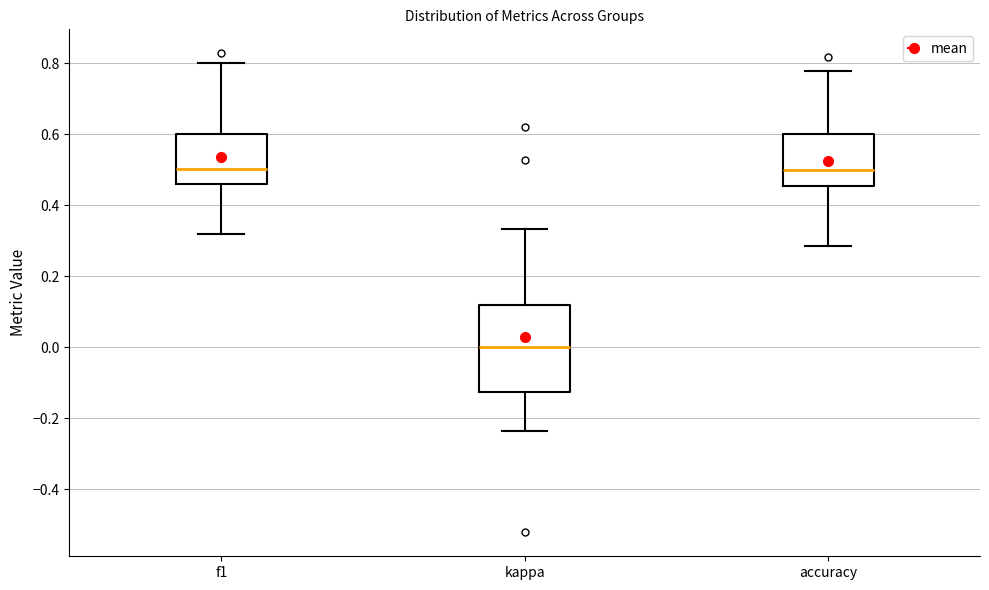

Reading left to right, transcribe this box plot: for each box, give where its median line is, the range the box spans, and where its two whiskers end, as read against the y-axis. The values are not printed on the chart, so give them approximately, as read against the axis.

f1: median 0.50, box 0.46 to 0.60, whiskers 0.32 to 0.80
kappa: median 0.00, box -0.12 to 0.12, whiskers -0.24 to 0.34
accuracy: median 0.50, box 0.46 to 0.60, whiskers 0.28 to 0.78